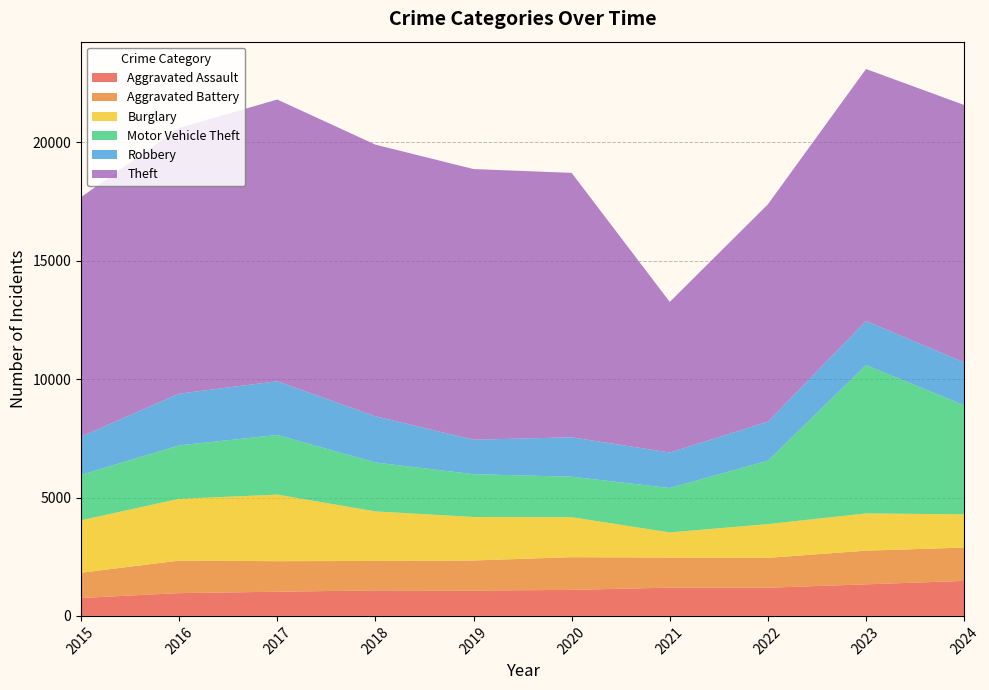

Reading left to right, what are all the values shown in this chart?

Aggravated Assault: 756	963	1021	1078	1070	1099	1194	1191	1333	1479
Aggravated Battery: 1067	1374	1291	1242	1272	1381	1270	1260	1423	1408
Burglary: 2217	2610	2811	2095	1837	1690	1063	1427	1574	1404
Motor Vehicle Theft: 1918	2257	2521	2067	1808	1711	1877	2681	6265	4610
Robbery: 1617	2184	2268	1951	1456	1664	1499	1643	1861	1810
Theft: 10116	11226	11903	11476	11435	11171	6362	9184	10648	10874